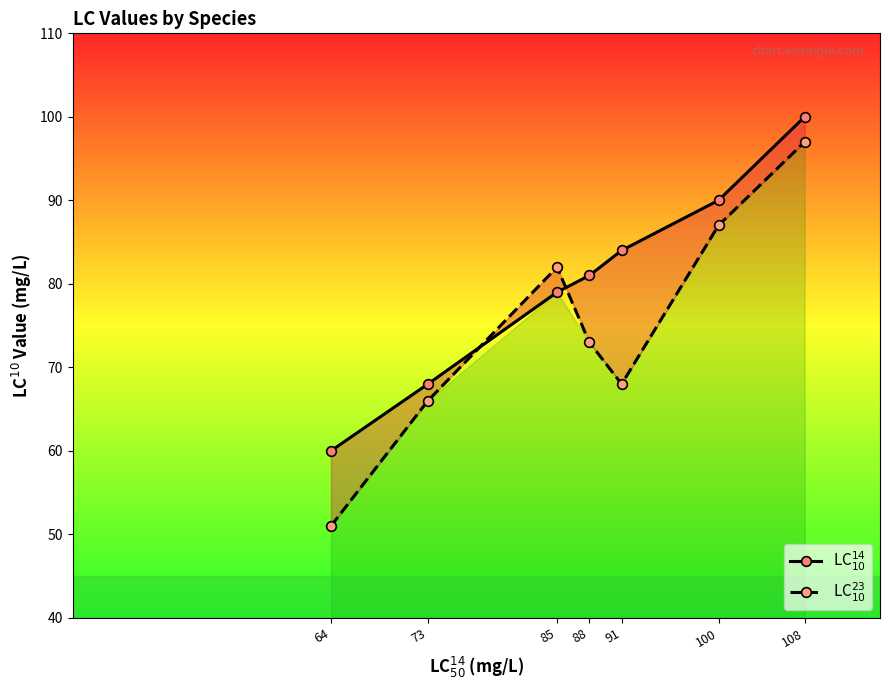

What is the approximate value of LC$^{23}_{10}$ at 100, to the nearest 5?

85